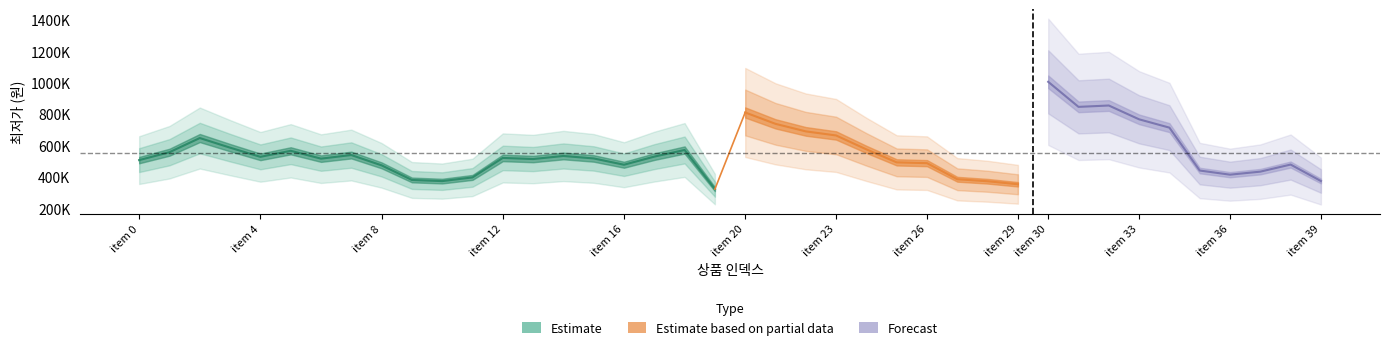

How many points are lower than both their immediate neighbors (excluding endpoints)?

6